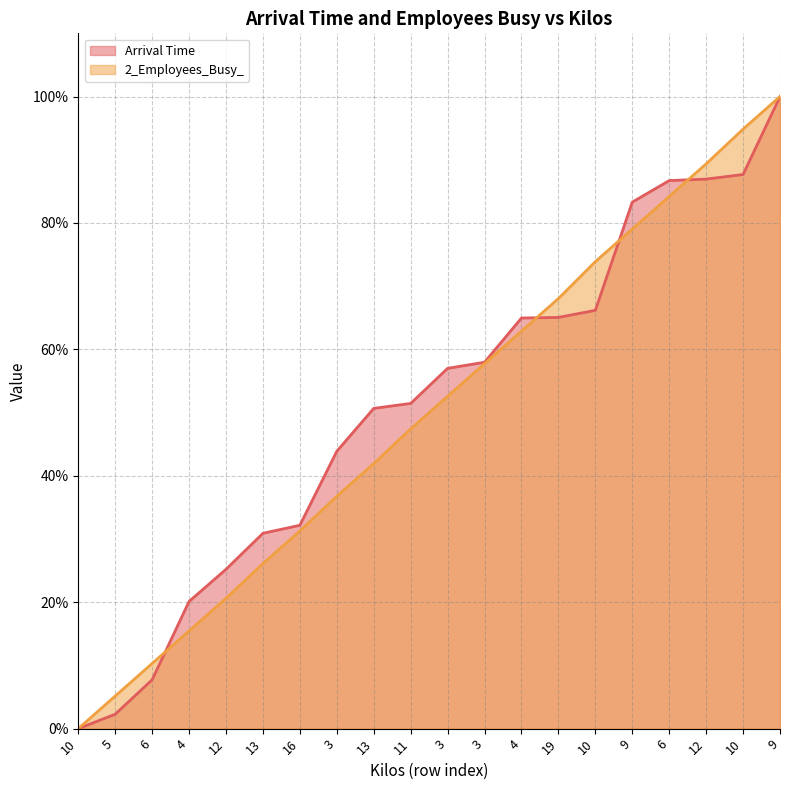

Which series has the largest total across all categories?

Arrival Time